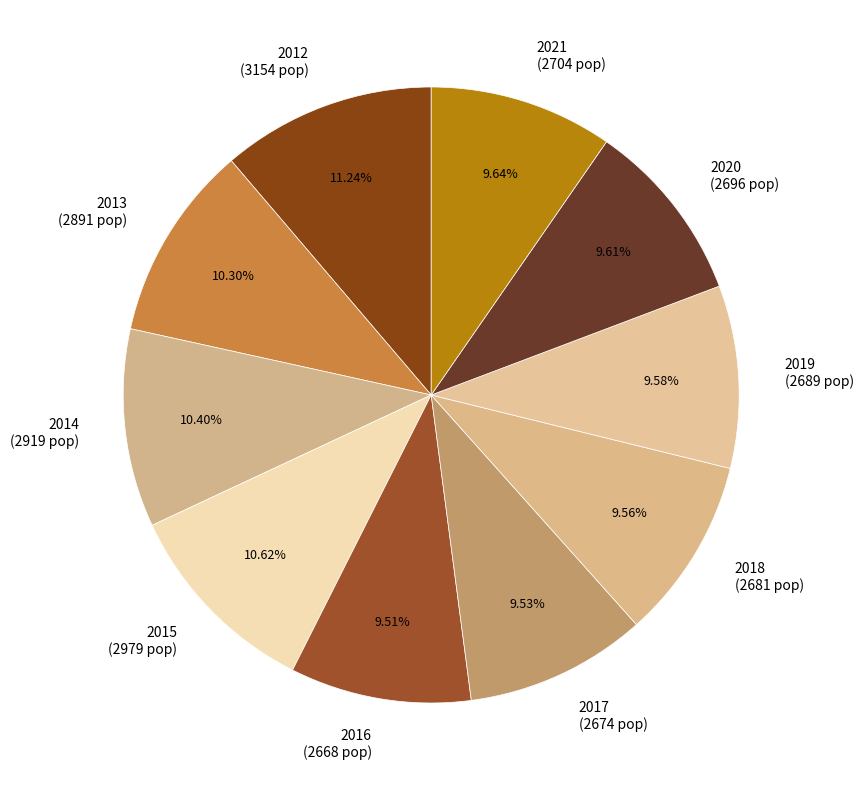

Does 2014 (2919 pop) account for over 50% of the chart?

No